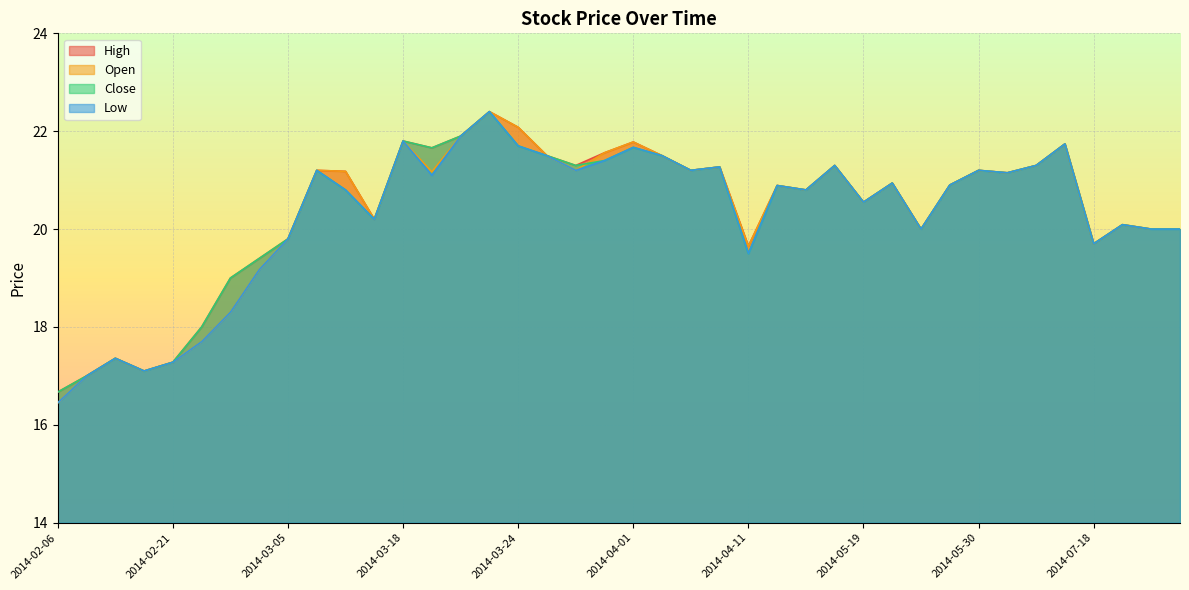

Which has a higher value, 2014-03-31 or 2014-05-23?

2014-03-31